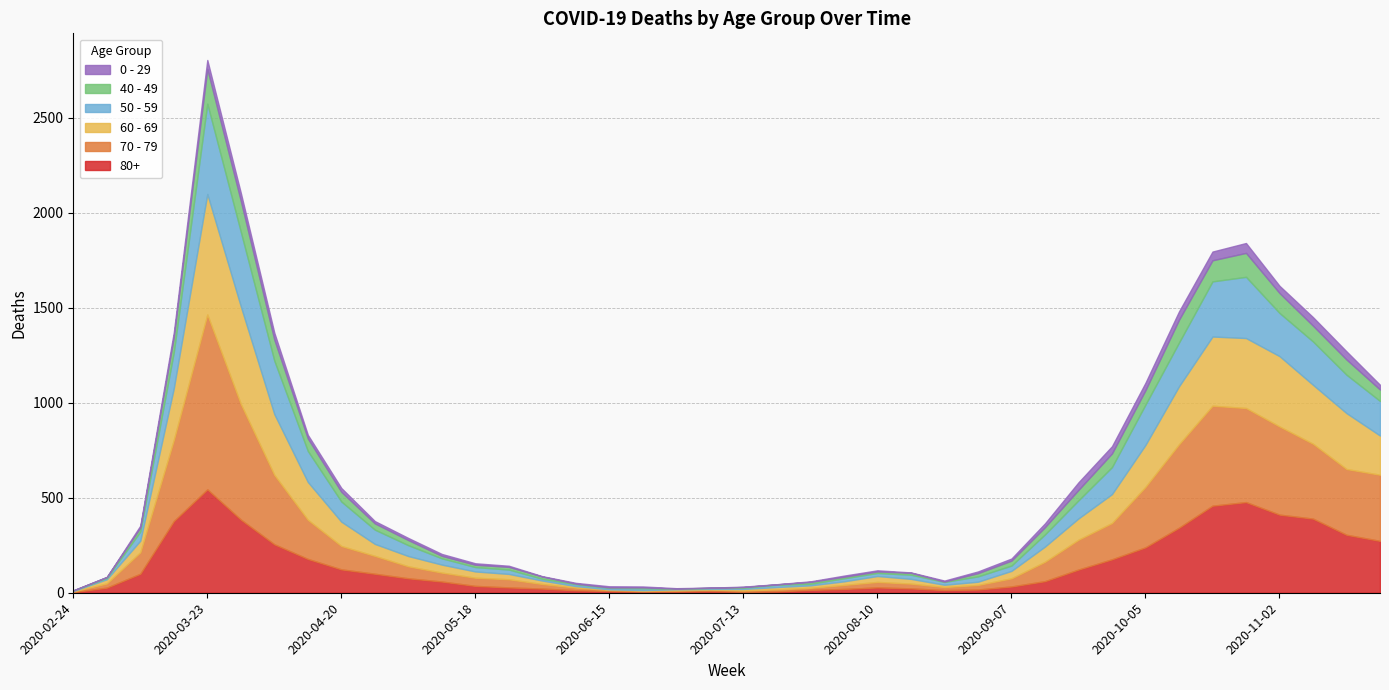

Where does the 40 - 49 series first go above 26?

2020-03-16